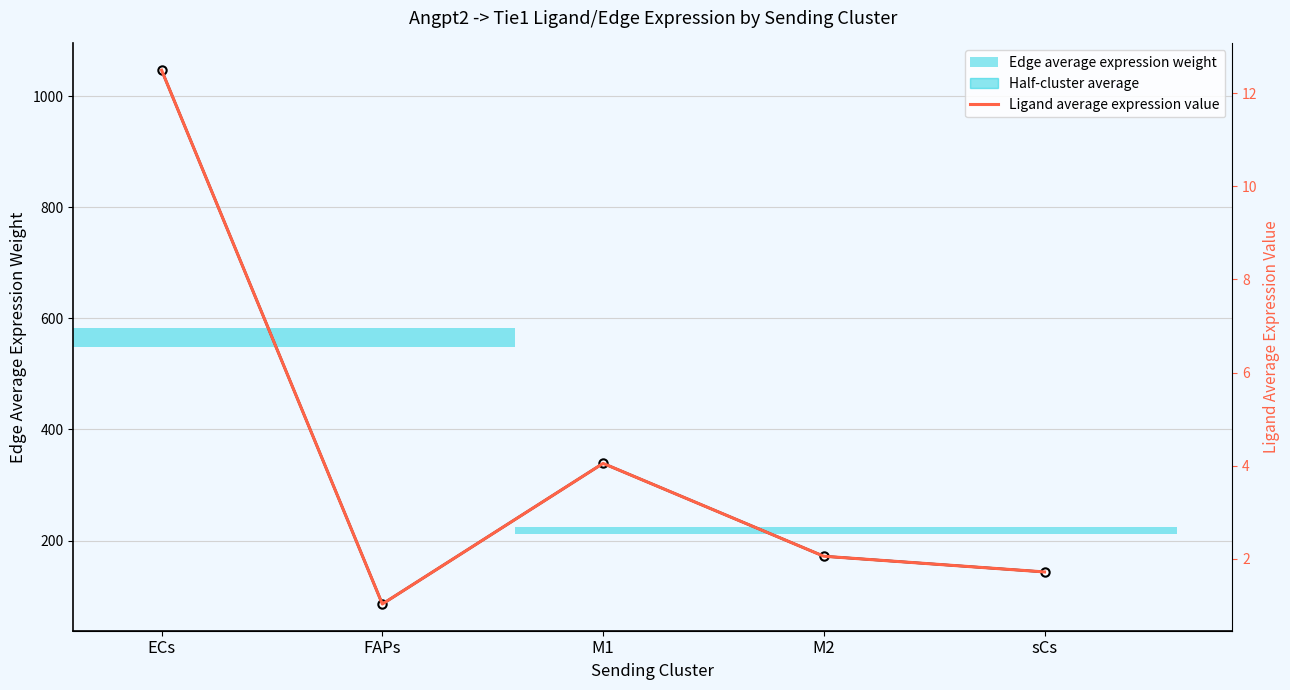

Rank the series by their maximum value, from lowest to highest.

Ligand average expression value, Edge average expression weight